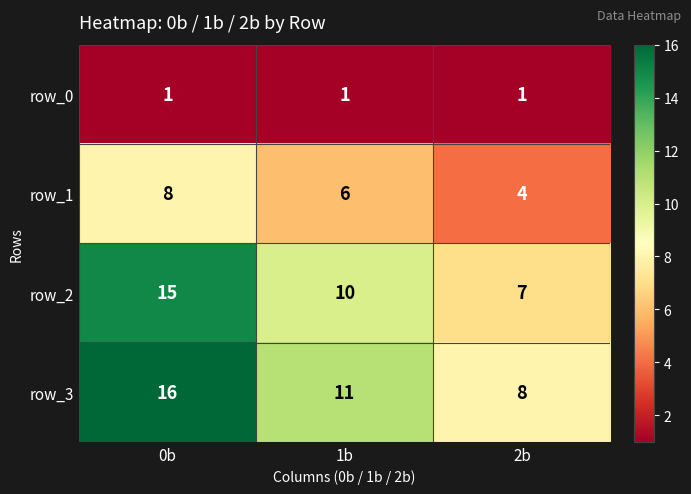

What is the difference between the highest and lowest values at 1b?

10